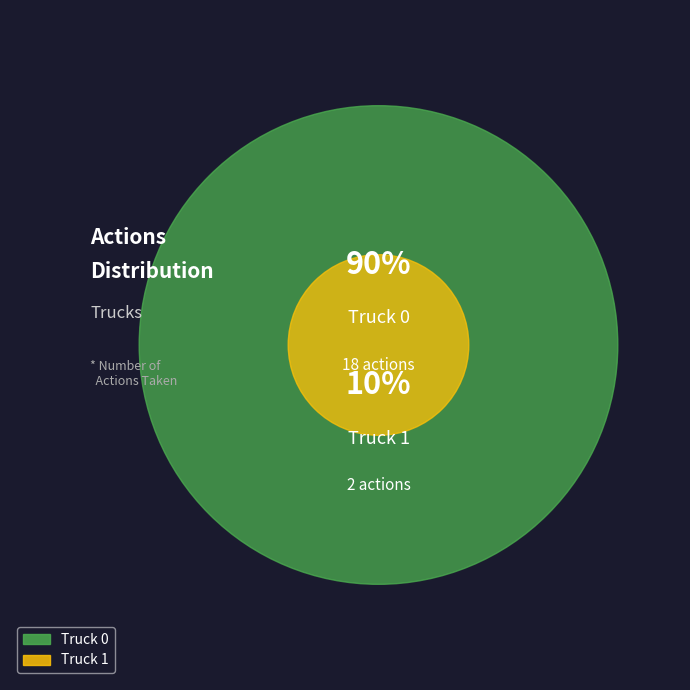

Is it true that Truck 0 is 99% of the pie?

False